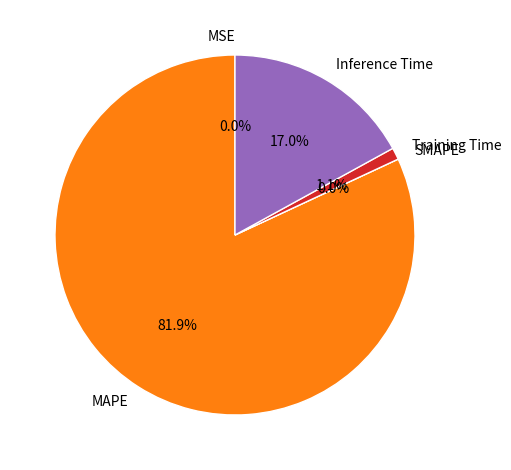

Which category has the smallest portion of the pie?

SMAPE